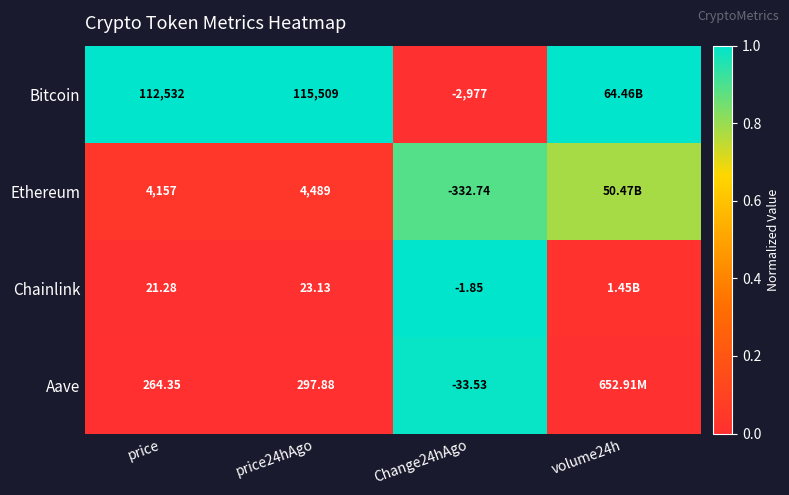

At which category is the sum across all series the highest?

Change24hAgo